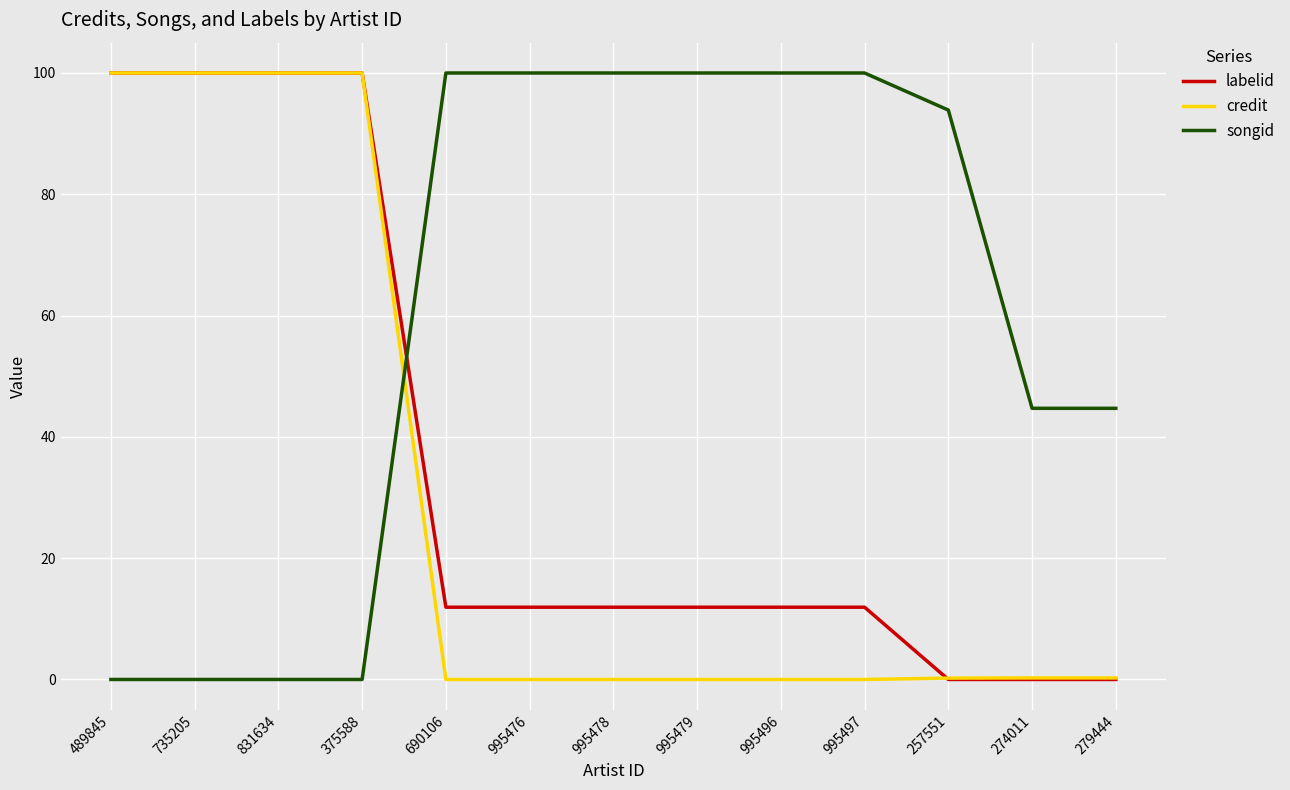

True or false: songid and credit intersect in this chart.

True